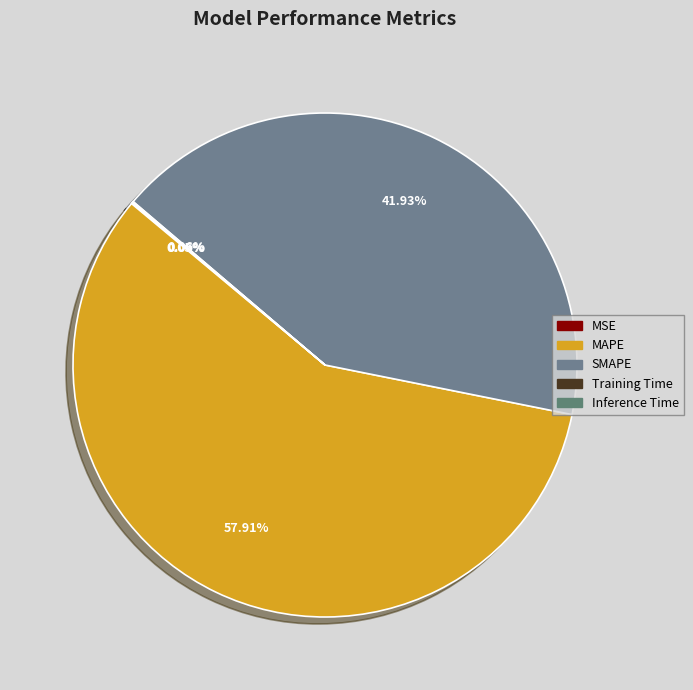

What is the ratio of the value at MAPE to the value at SMAPE?

1.4